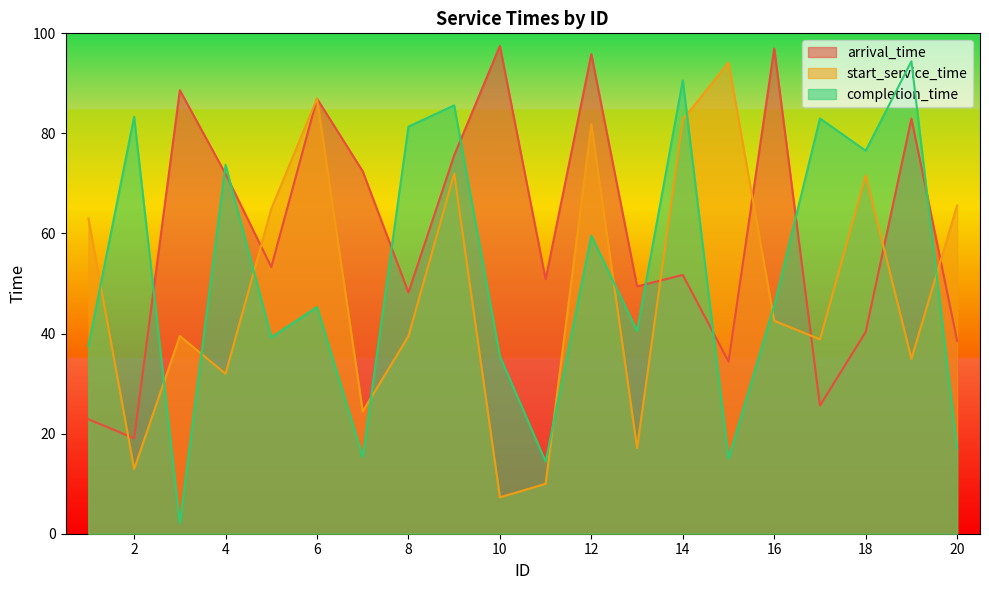

At which category is the sum across all series the highest?

12